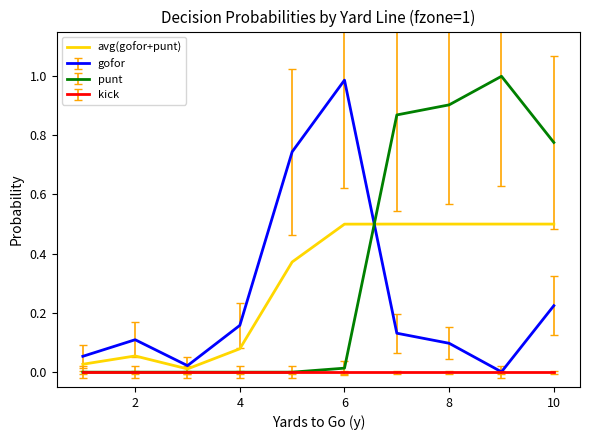

True or false: punt and avg(gofor+punt) intersect in this chart.

True